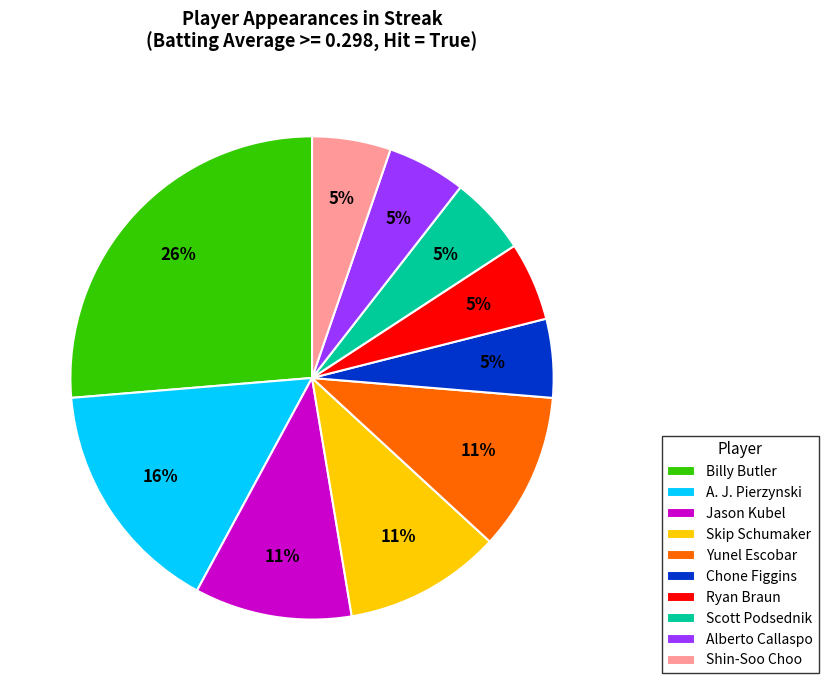

The Skip Schumaker slice represents 11% of the pie. True or false?

True